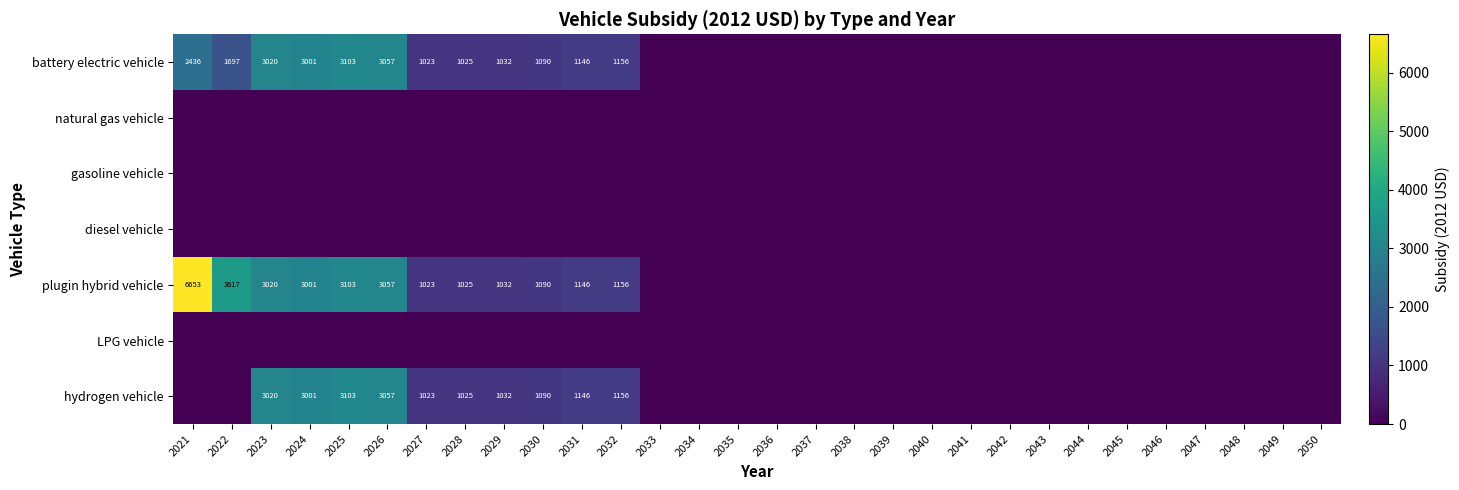

What is the sum of the plugin hybrid vehicle values at 2022 and 2021?

10270